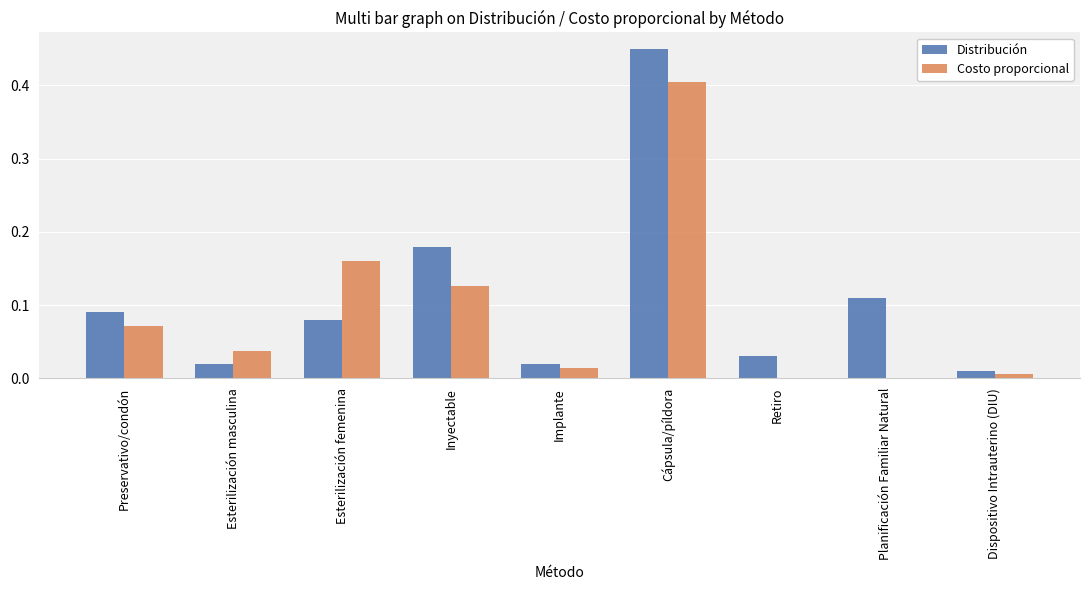

What are all the series names shown in the legend?

Distribución, Costo proporcional